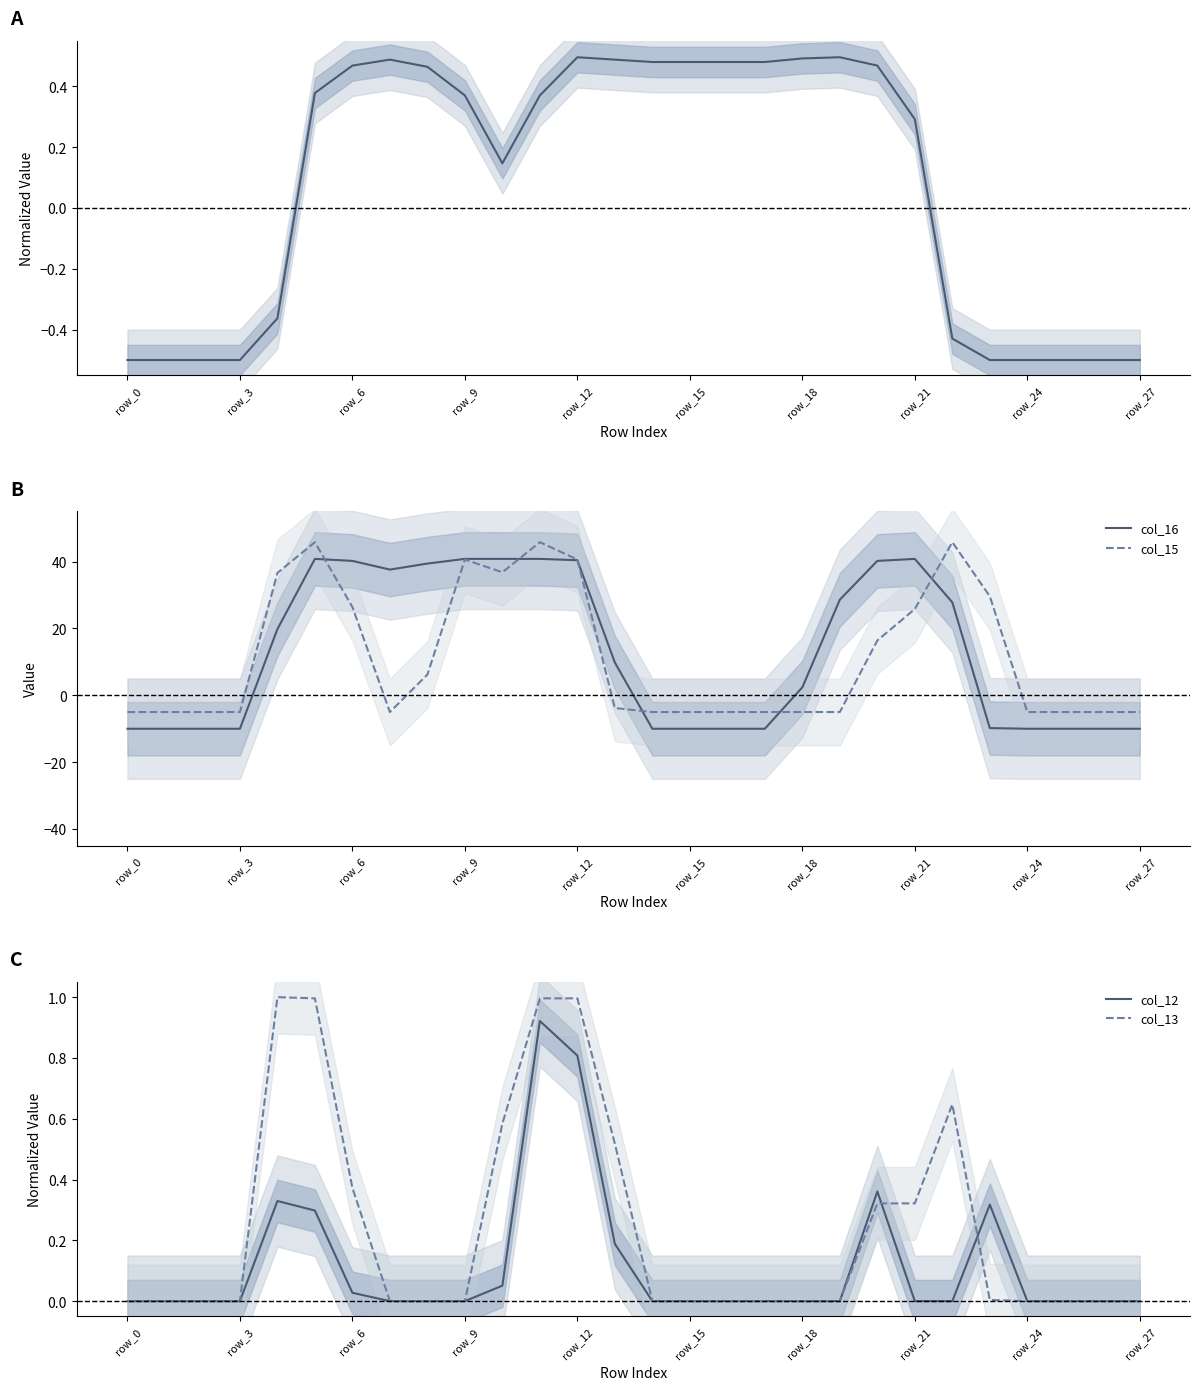

The col_16 series shows -10.0 at row_0. True or false?

True